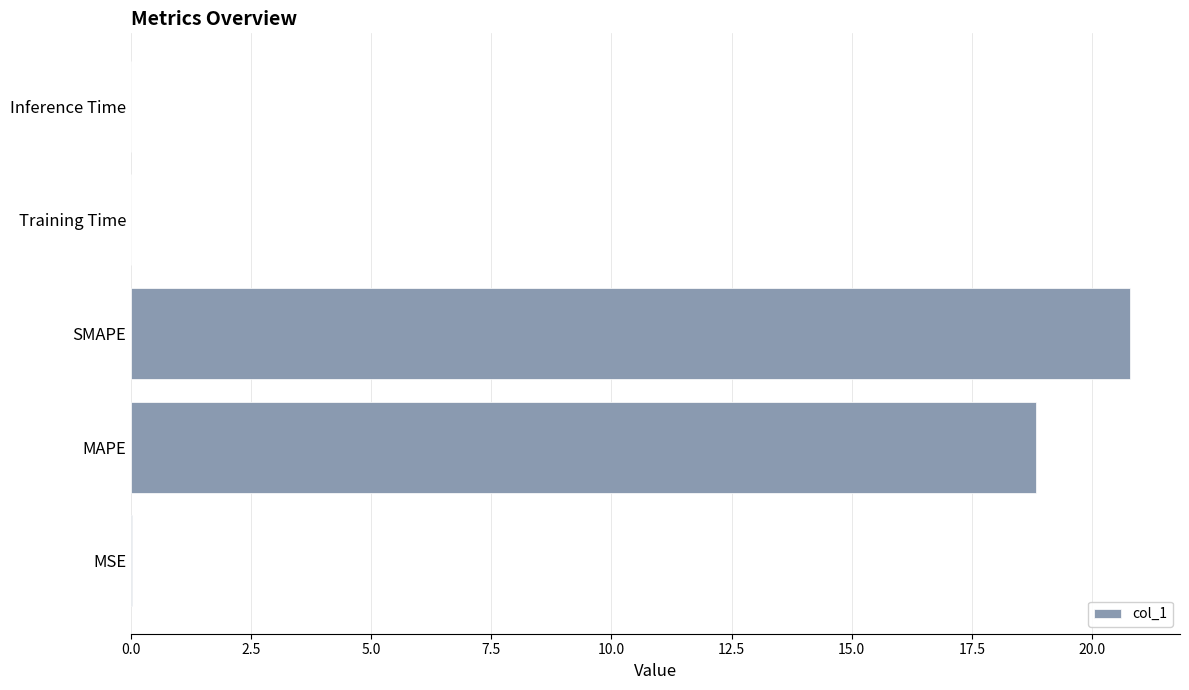

True or false: the data shows 32.0 at SMAPE.

False